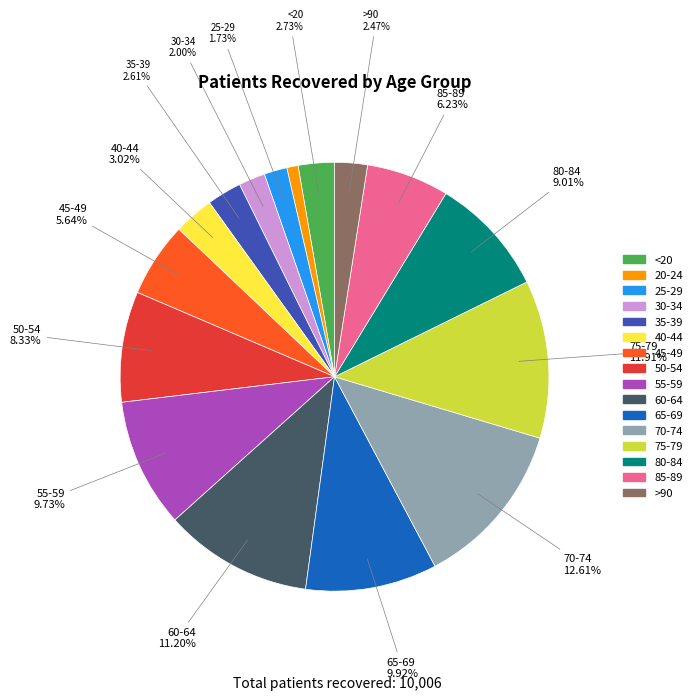

Is there a majority slice in this chart?

No